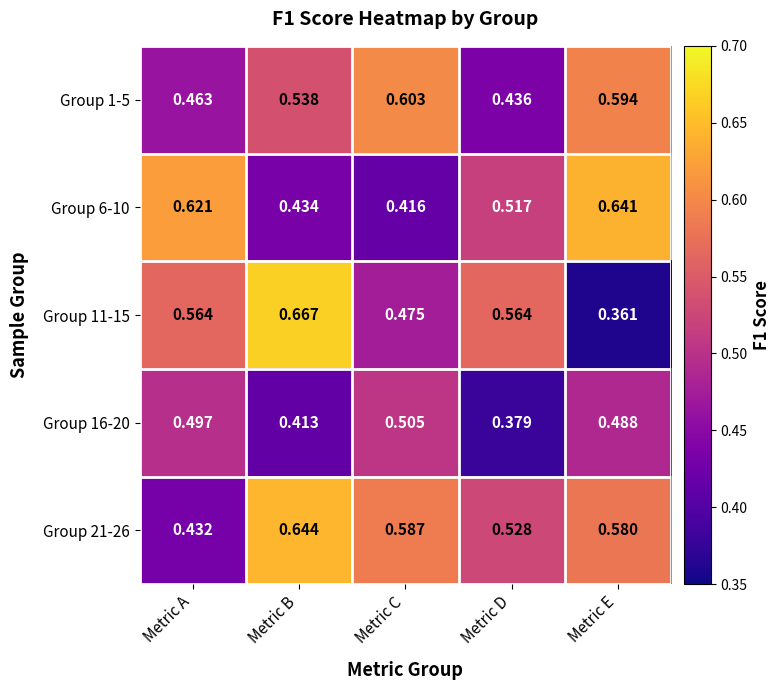

How many categories are shown in the chart?

5